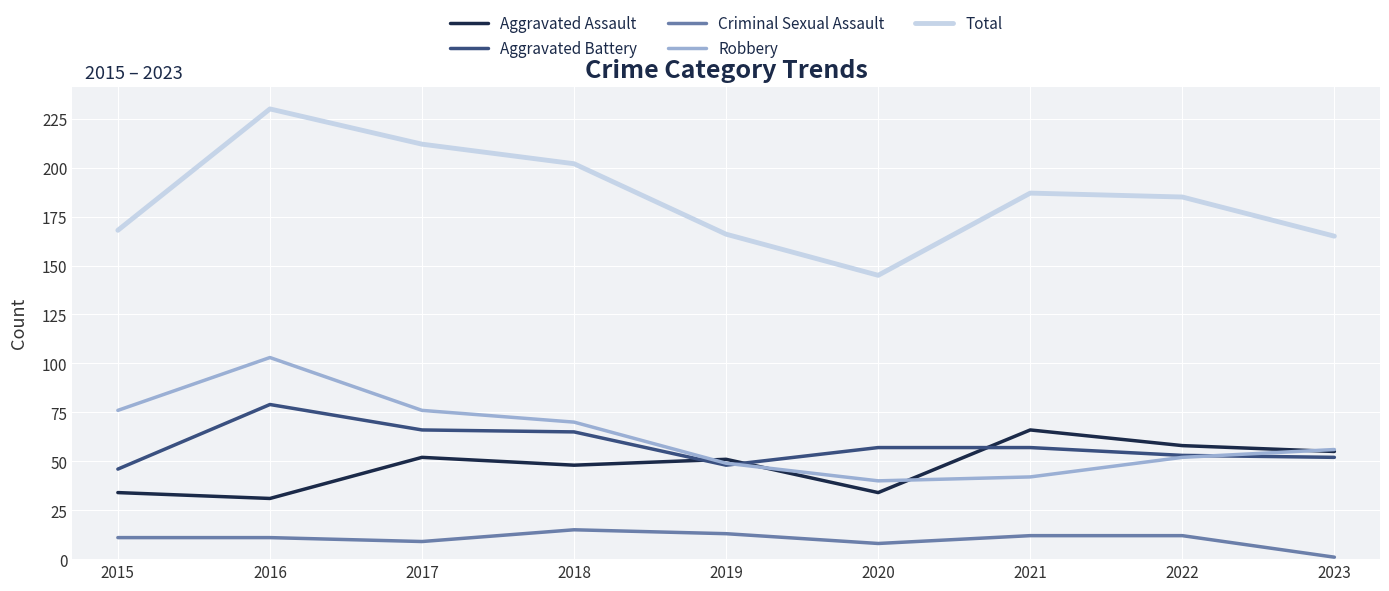

True or false: Aggravated Assault and Total cross at least once.

False